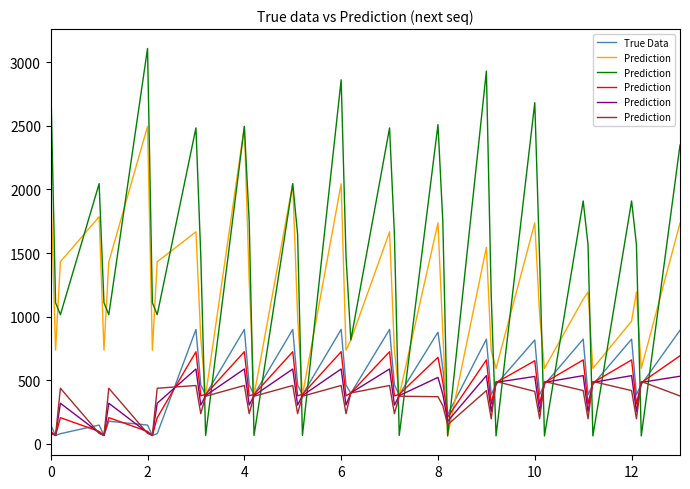

Which series ends up on top after the final intersection of True Data and Prediction?

True Data